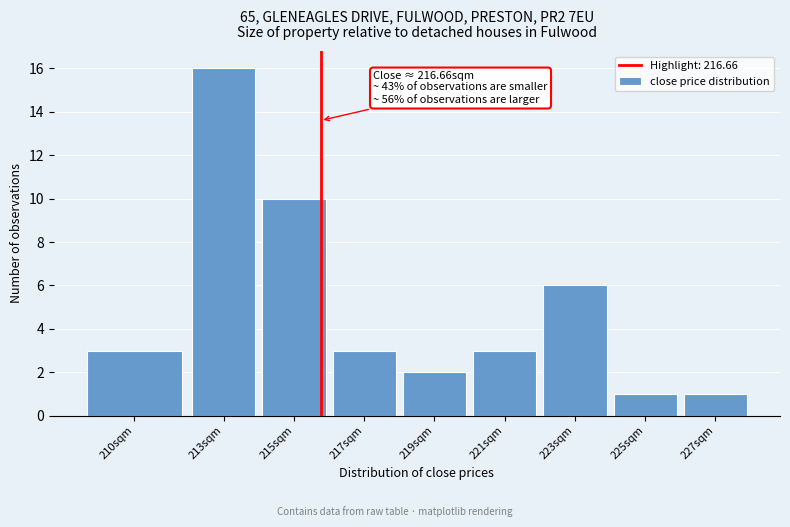

Reading right to left, what are all the values shown in this chart?

1	1	6	3	2	3	10	16	3